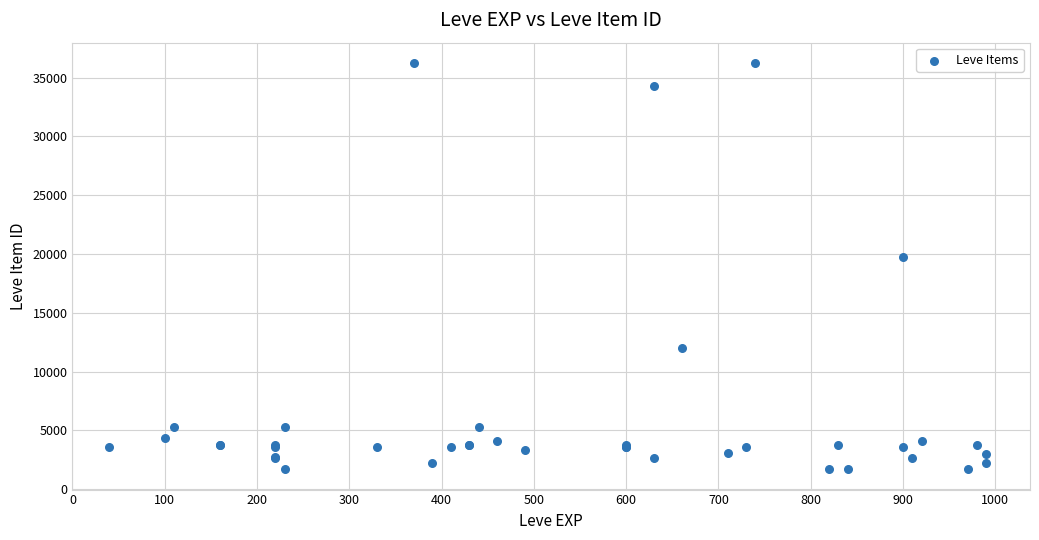

What Y value in the scatter plot is closest to 18967?

19744